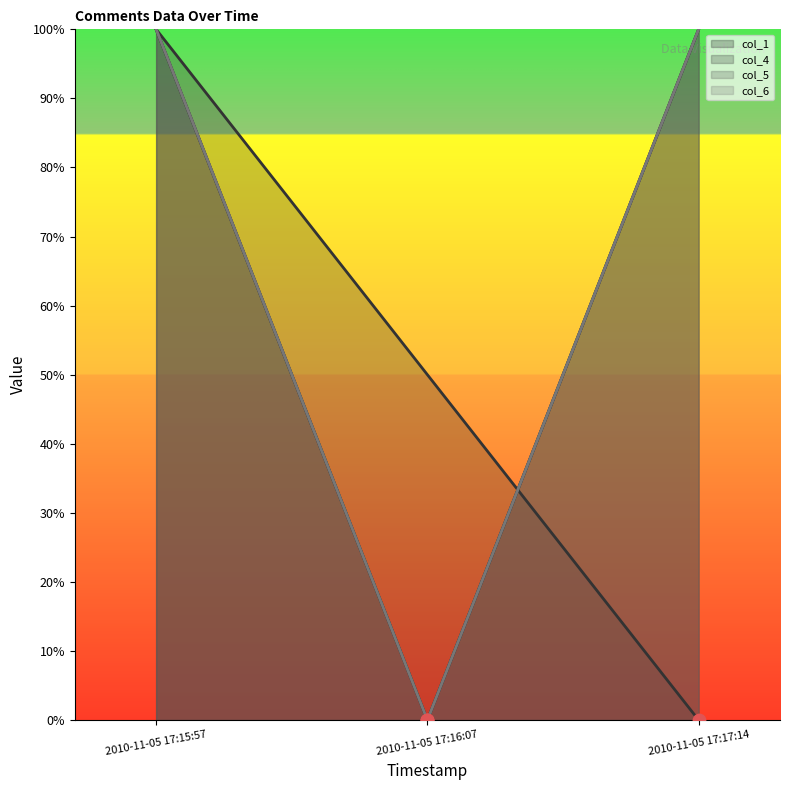

At which category is the sum across all series the highest?

2010-11-05 17:15:57